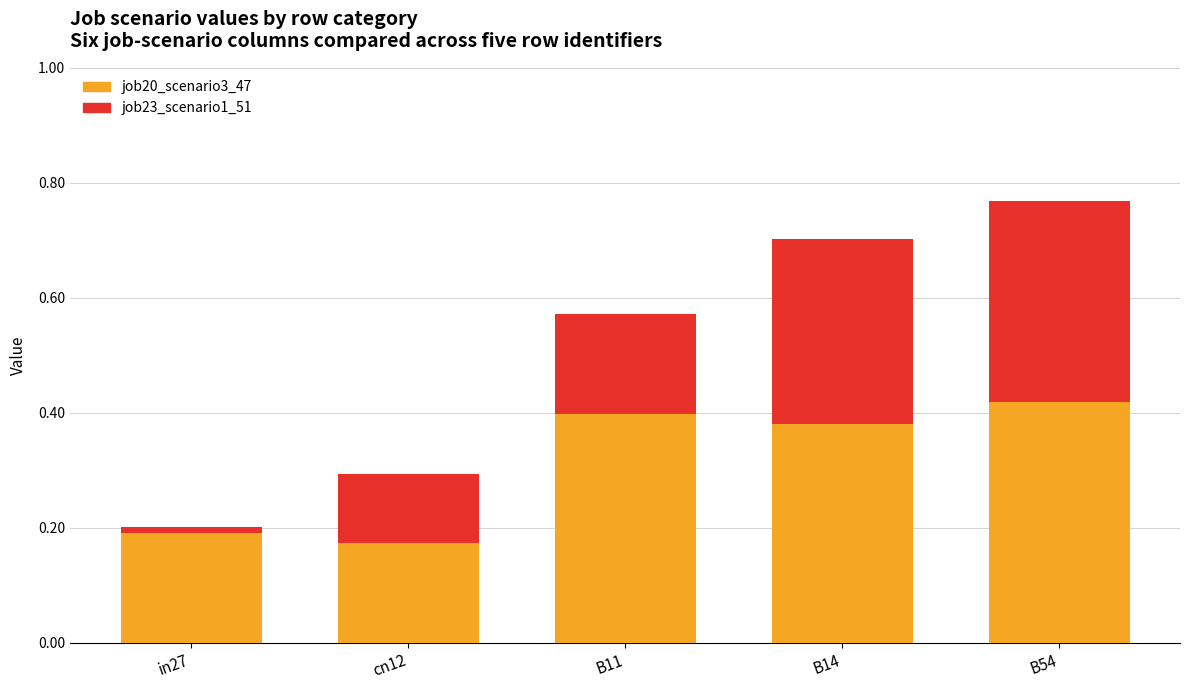

The job20_scenario3_47 series shows 0.3 at cn12. True or false?

False